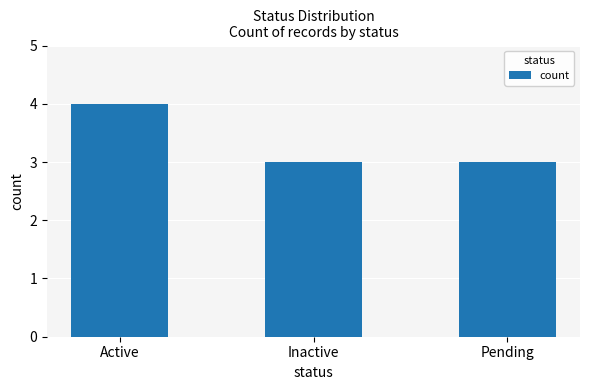

The value at Pending is 3. True or false?

True